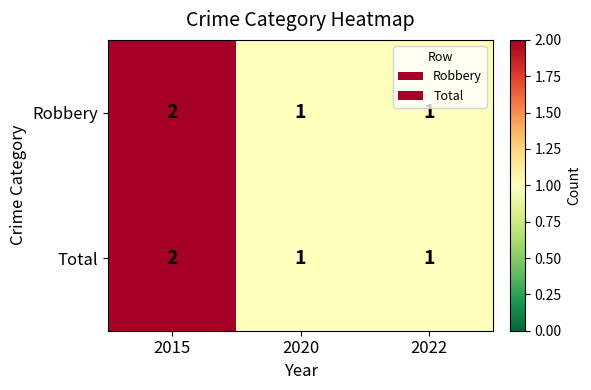

Which label corresponds to the largest value in the chart?

2015